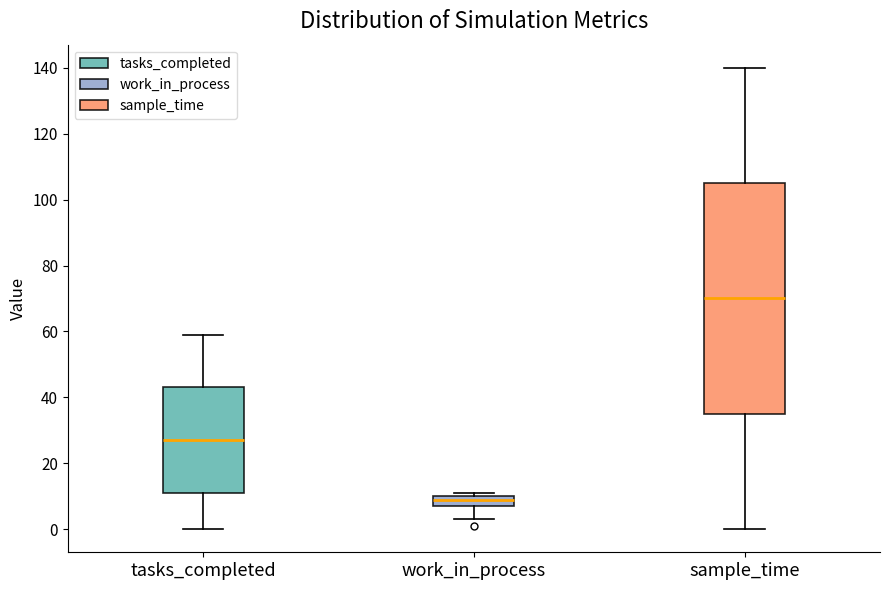

Reading left to right, transcribe this box plot: for each box, give where its median line is, the range the box spans, and where its two whiskers end, as read against the y-axis. The values are not printed on the chart, so give them approximately, as read against the axis.

tasks_completed: median 28, box 12 to 44, whiskers 0 to 60
work_in_process: median 10 (just below the box's upper edge), box 8 to 10, whiskers 4 to 12
sample_time: median 70, box 36 to 106, whiskers 0 to 140